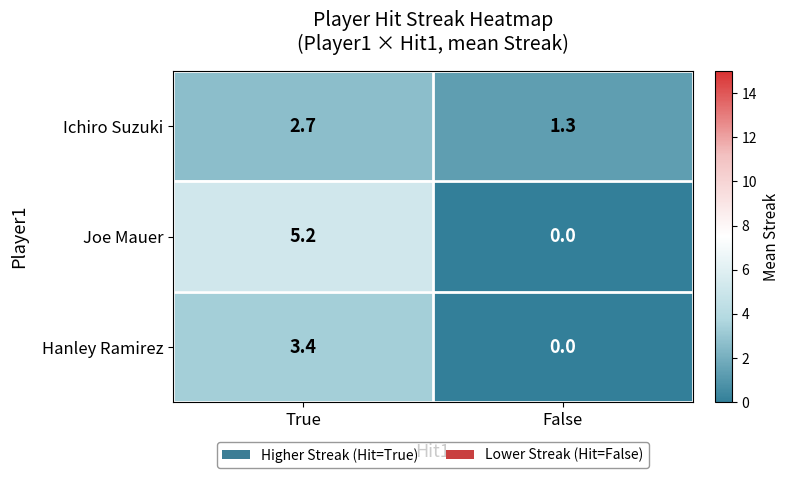

Is it true that Hanley Ramirez equals 0.0 at False?

True